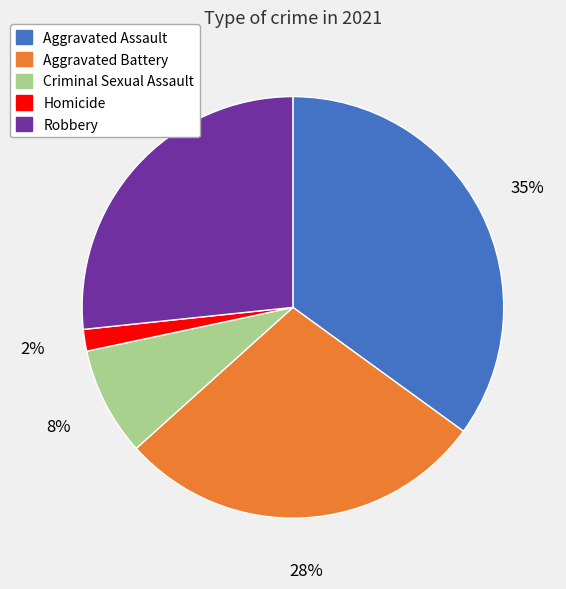

To the nearest percent, what is the combined percentage of Aggravated Assault and Criminal Sexual Assault?

43%